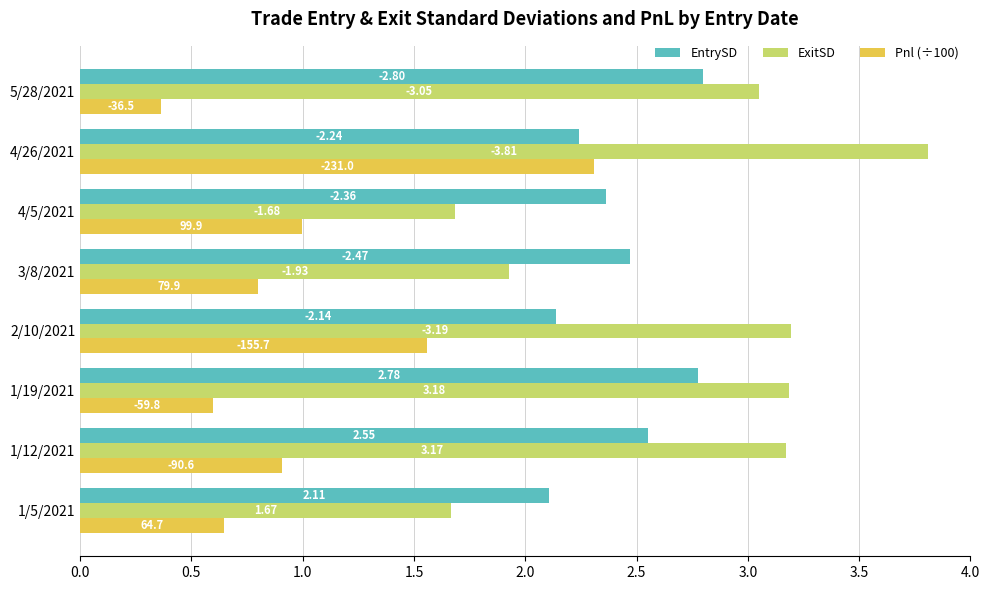

What is the maximum value for ExitSD?

3.8